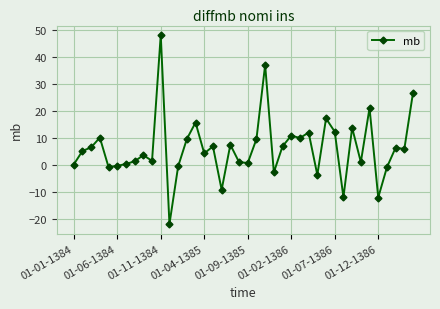

How many lines are shown in the chart?

1